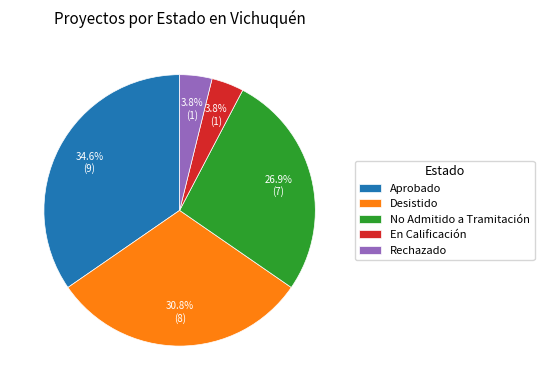

Between Aprobado and En Calificación, which is larger?

Aprobado